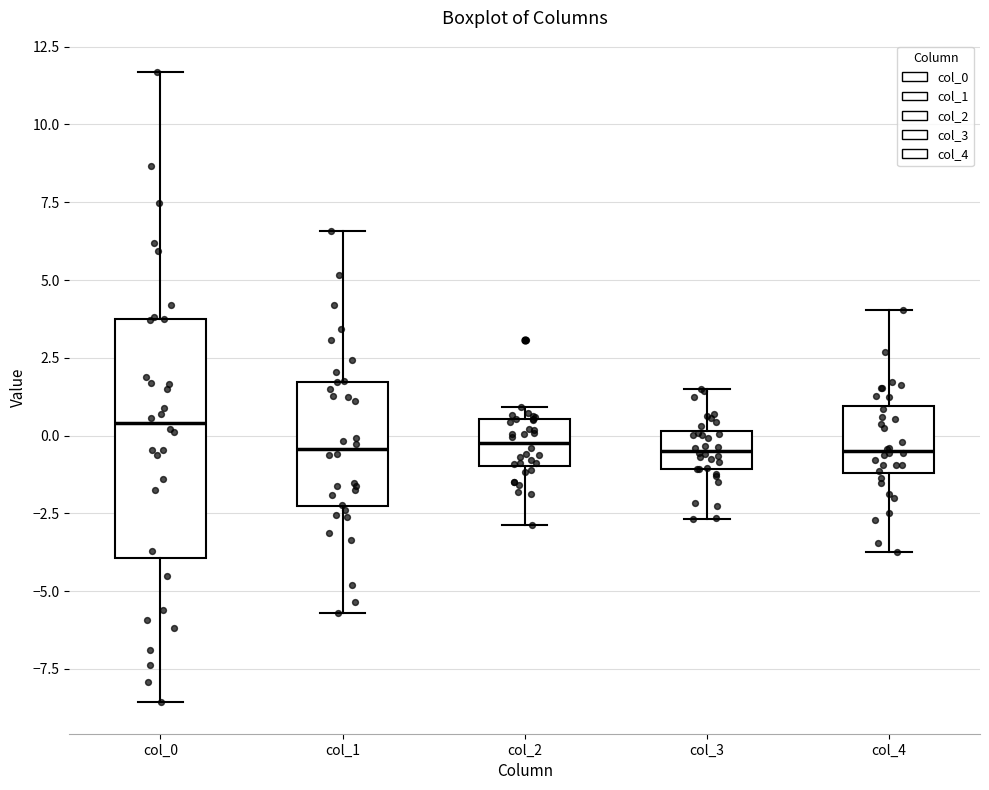

Reading left to right, read every box against the y-axis: the position of its median line, the range the box covers, and the ends of its whiskers. The values are not printed on the chart, so give them approximately, as read against the axis.

col_0: median 0.5, box -4.0 to 3.5, whiskers -8.5 to 11.5
col_1: median -0.5, box -2.5 to 1.5, whiskers -5.5 to 6.5
col_2: median 0.0, box -1.0 to 0.5, whiskers -3.0 to 1.0
col_3: median -0.5, box -1.0 to 0.0, whiskers -2.5 to 1.5
col_4: median -0.5, box -1.0 to 1.0, whiskers -3.5 to 4.0